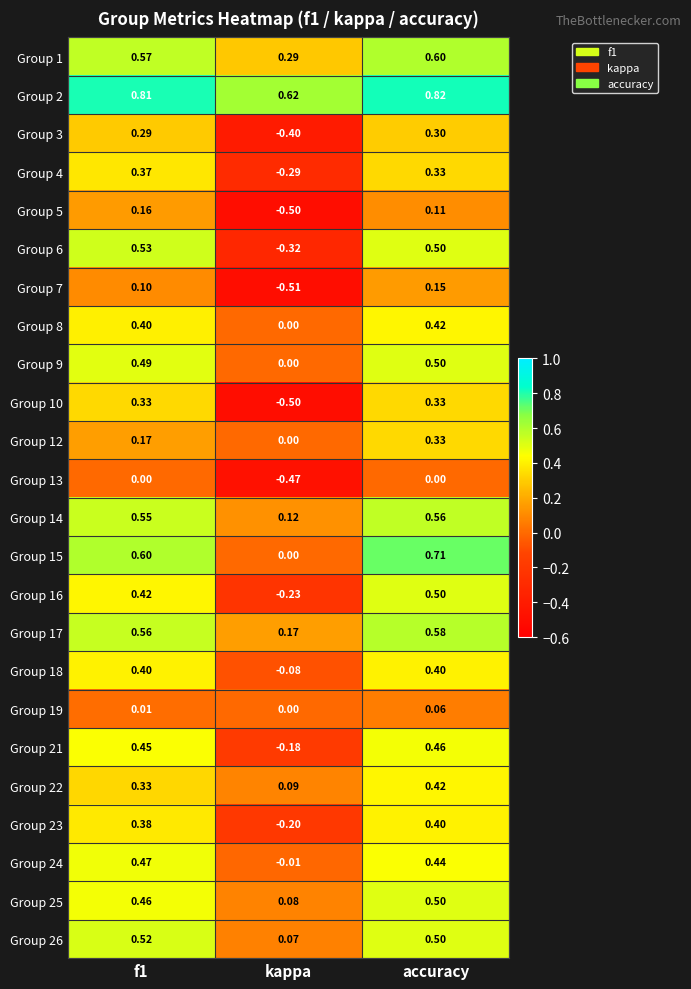

At which label is Group 14 closest to 0?

kappa